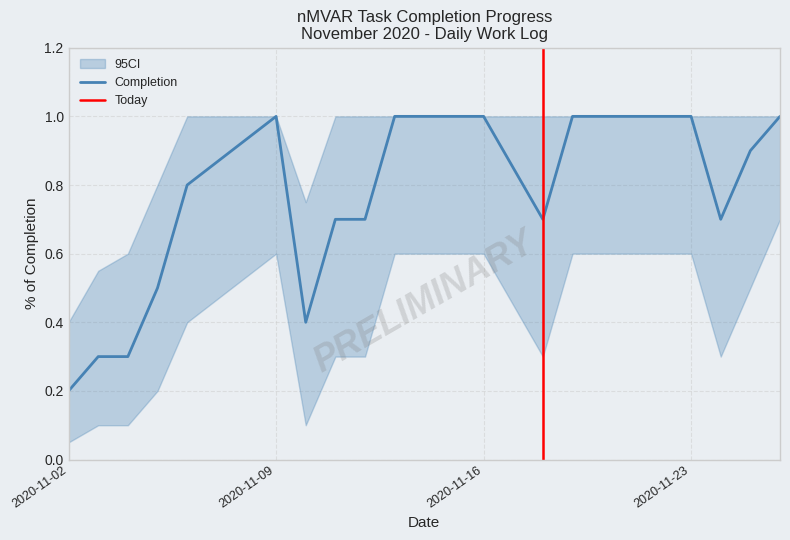

What is the value of the CI_upper point at the 7th from the left?

0.8